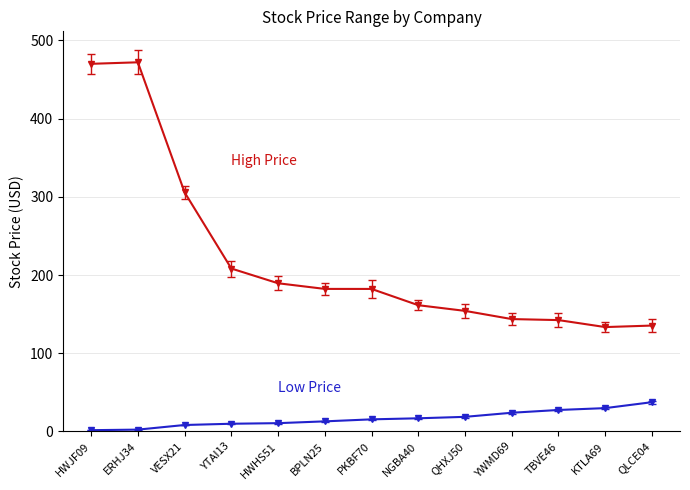

What is the maximum value shown in the chart?

471.9